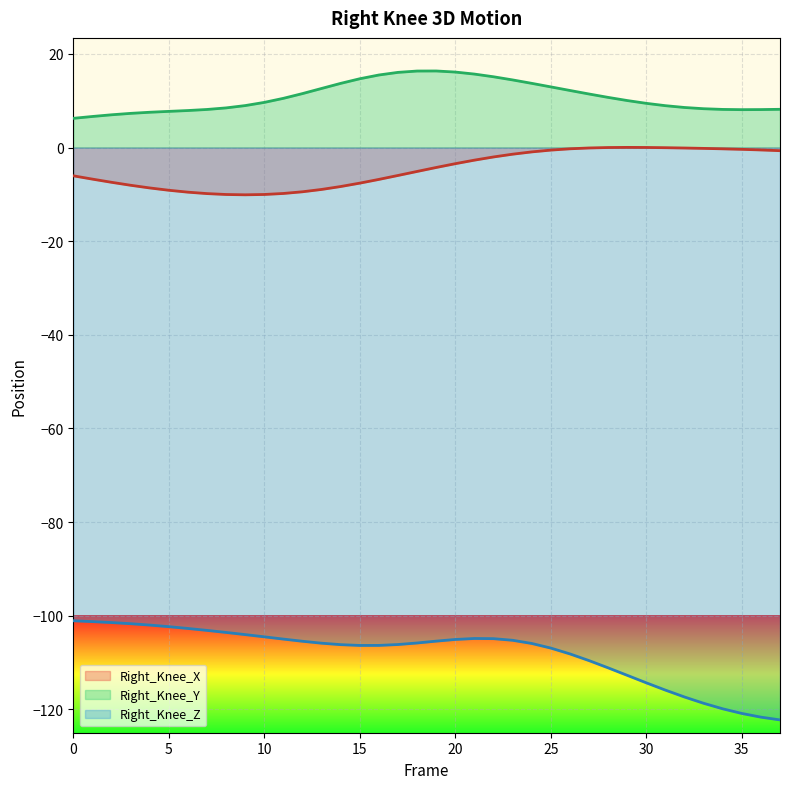

At which label does Right_Knee_X reach its minimum?

9